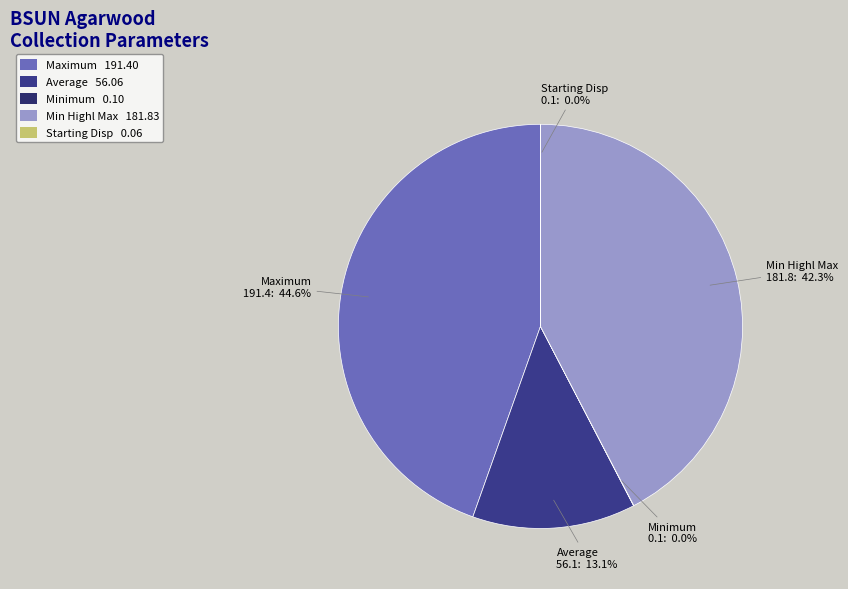

Does Starting Disp account for over 50% of the chart?

No